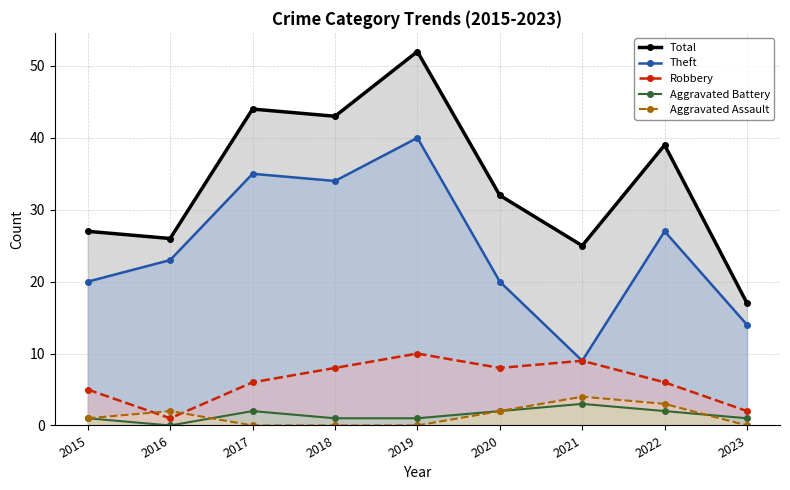

Where does the Robbery series first go above 6?

2018